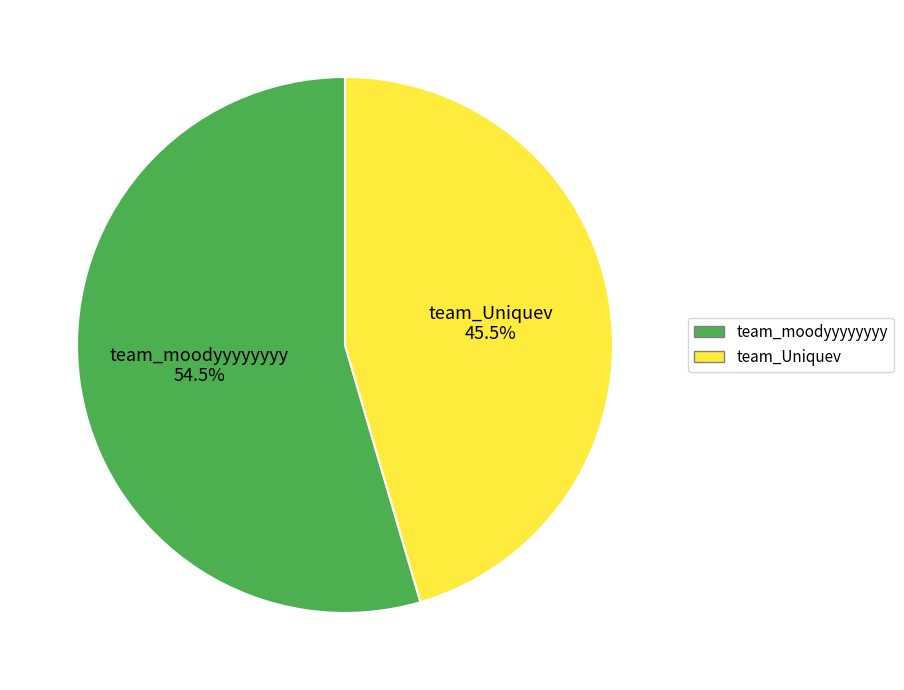

What portion of the pie excludes team_moodyyyyyyyy?

45.5%